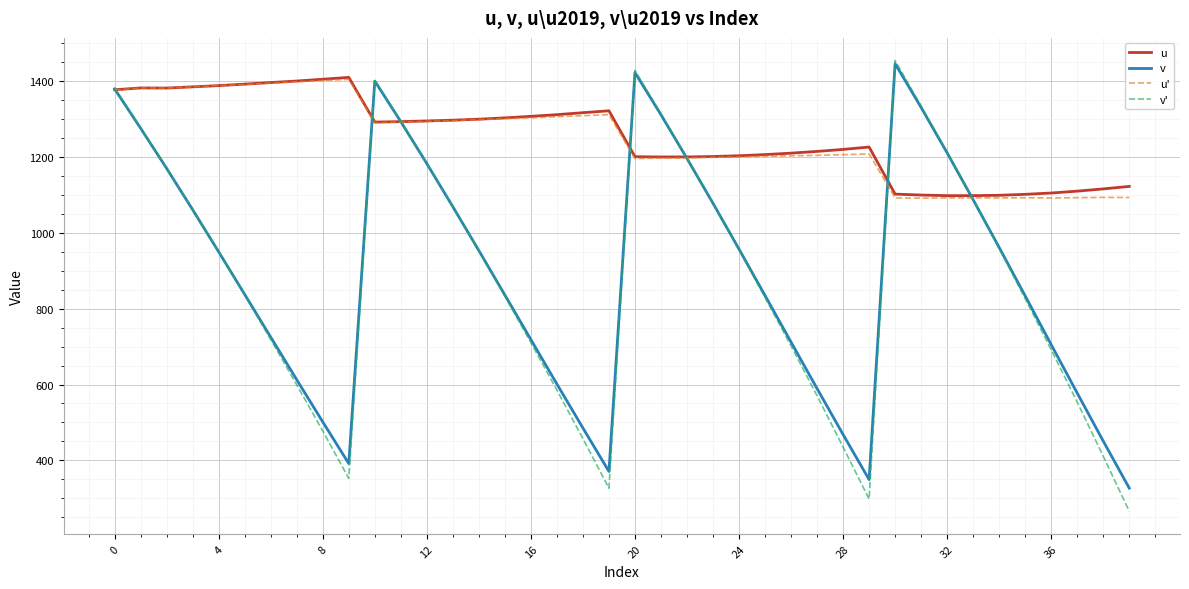

What is the maximum value shown in the chart?

1454.0